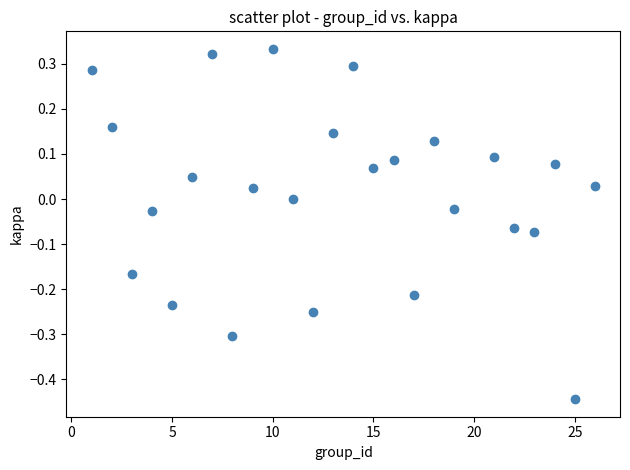

What is the range of Y values (max minus min)?

0.8